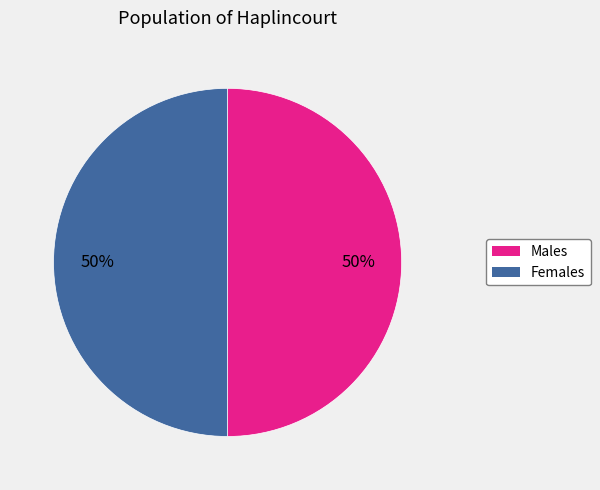

To the nearest percent, what is the average slice percentage?

50%